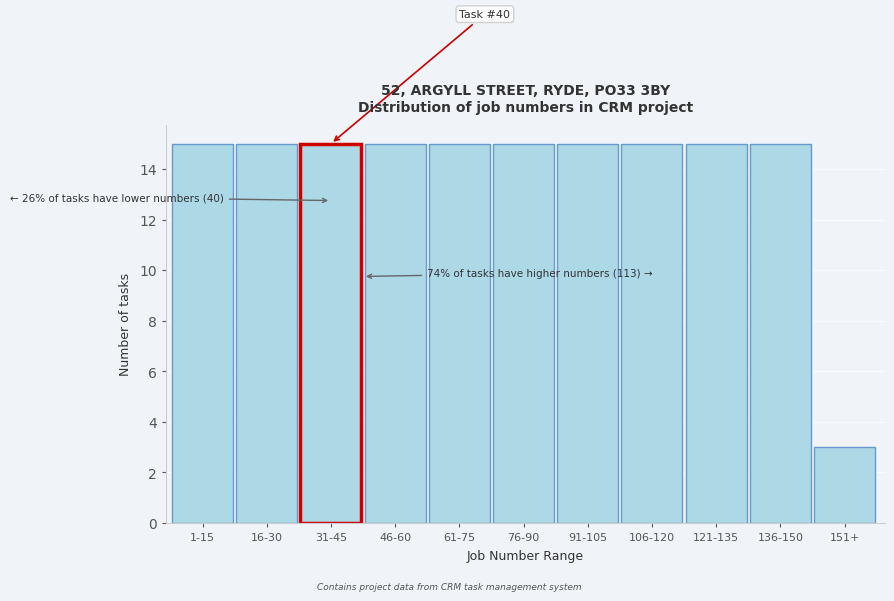

Reading left to right, extract all data points from this chart.

1-15=15	16-30=15	31-45=15	46-60=15	61-75=15	76-90=15	91-105=15	106-120=15	121-135=15	136-150=15	151+=3